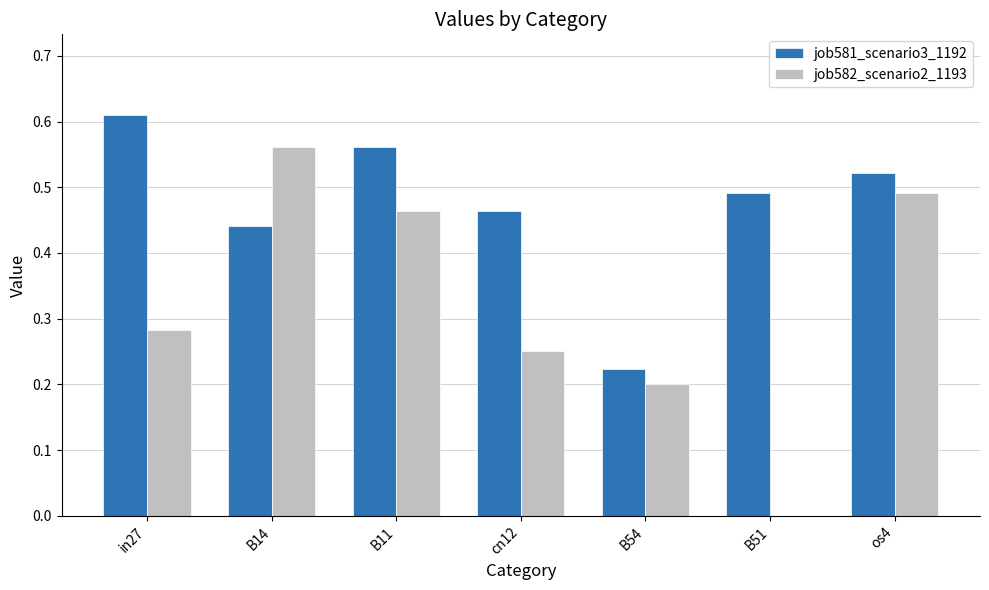

True or false: job582_scenario2_1193 has a value of 0.2 at B14.

False